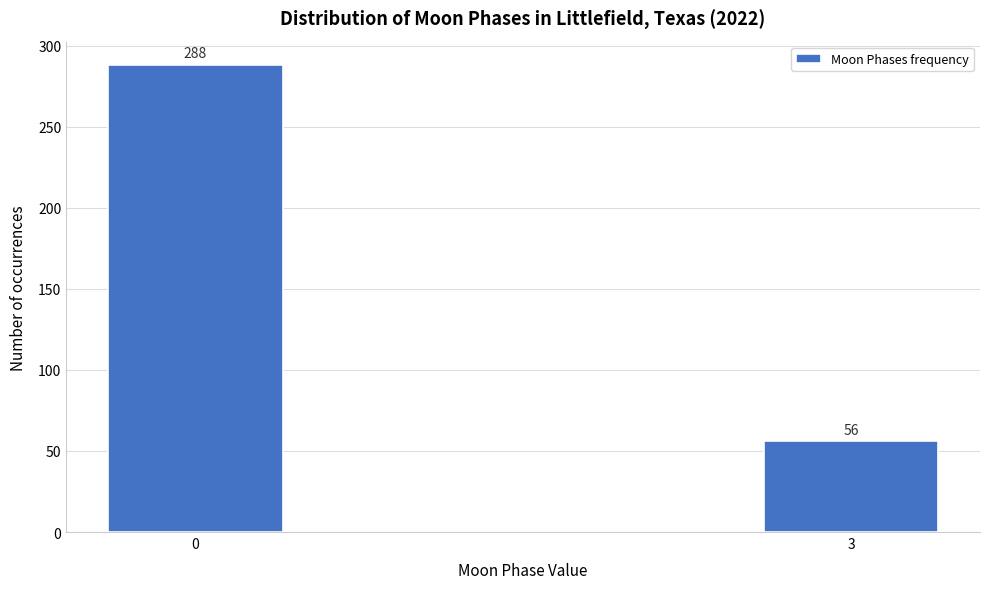

Reading left to right, what are all the values shown in this chart?

0=288	3=56